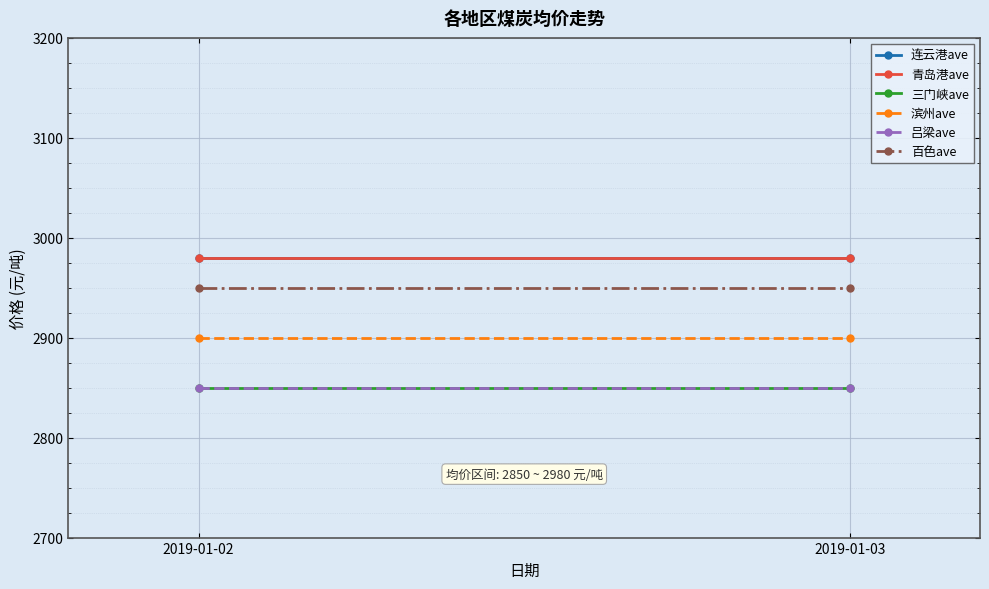

What is the value of the 三门峡ave point at the 2nd from the left?

2850